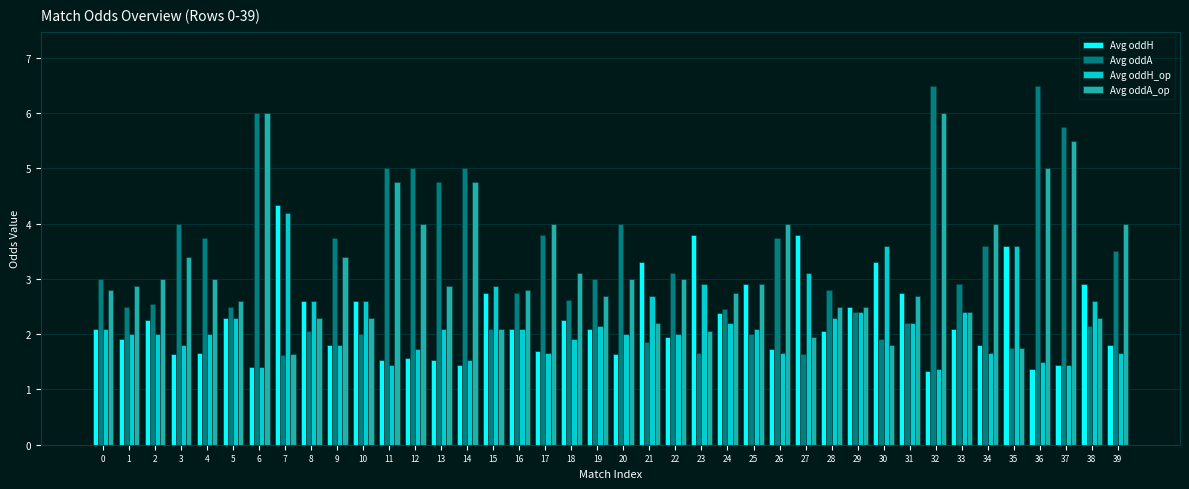

What is the highest value of the Avg oddH series?

4.3